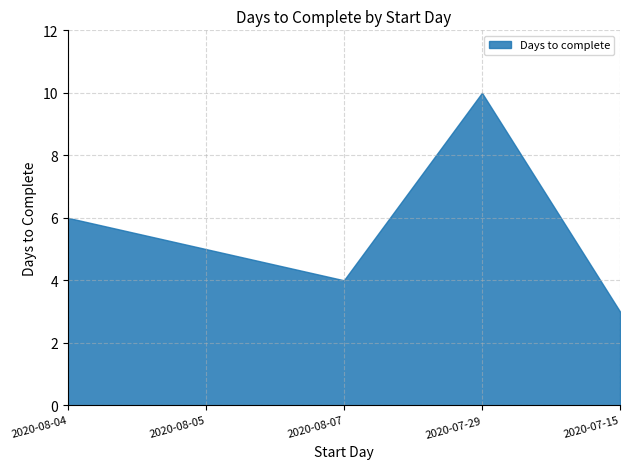

Approximately how many times larger is the value at 2020-07-29 compared to 2020-08-04?

1.7